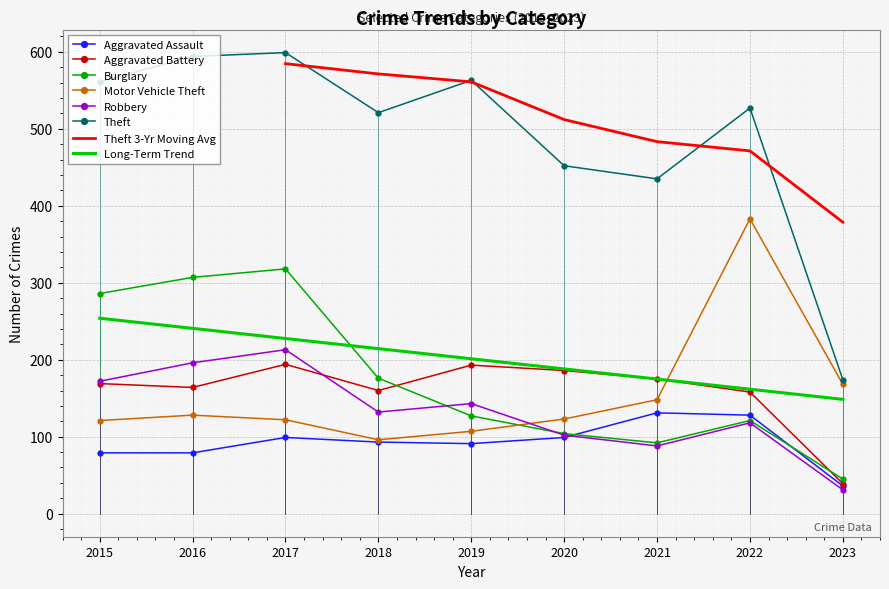

Reading left to right, transcribe all the data shown in this chart.

Aggravated Assault: 2015=79	2016=79	2017=99	2018=93	2019=91	2020=99	2021=131	2022=128	2023=36
Aggravated Battery: 2015=169	2016=164	2017=194	2018=160	2019=193	2020=186	2021=175	2022=158	2023=39
Burglary: 2015=286	2016=307	2017=318	2018=176	2019=127	2020=104	2021=92	2022=121	2023=45
Motor Vehicle Theft: 2015=121	2016=128	2017=122	2018=96	2019=107	2020=123	2021=148	2022=383	2023=168
Robbery: 2015=172	2016=196	2017=213	2018=132	2019=143	2020=102	2021=88	2022=118	2023=31
Theft: 2015=561	2016=594	2017=599	2018=521	2019=563	2020=452	2021=435	2022=527	2023=174